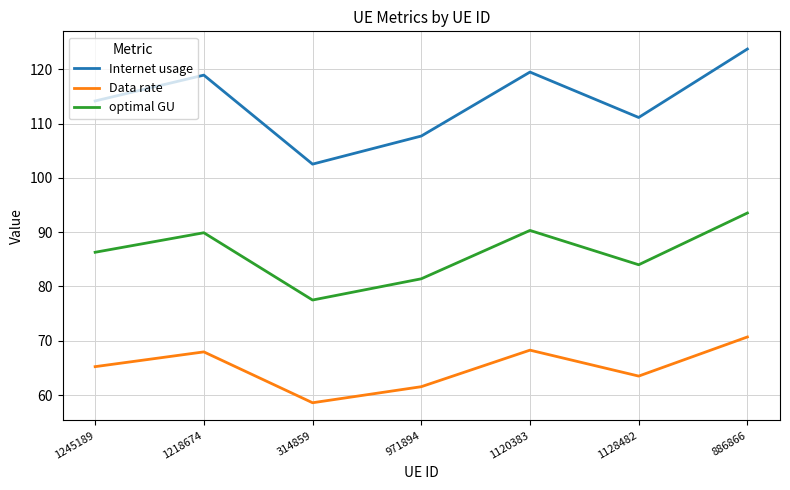

True or false: Internet usage has a value of 107.7 at 971894.

True